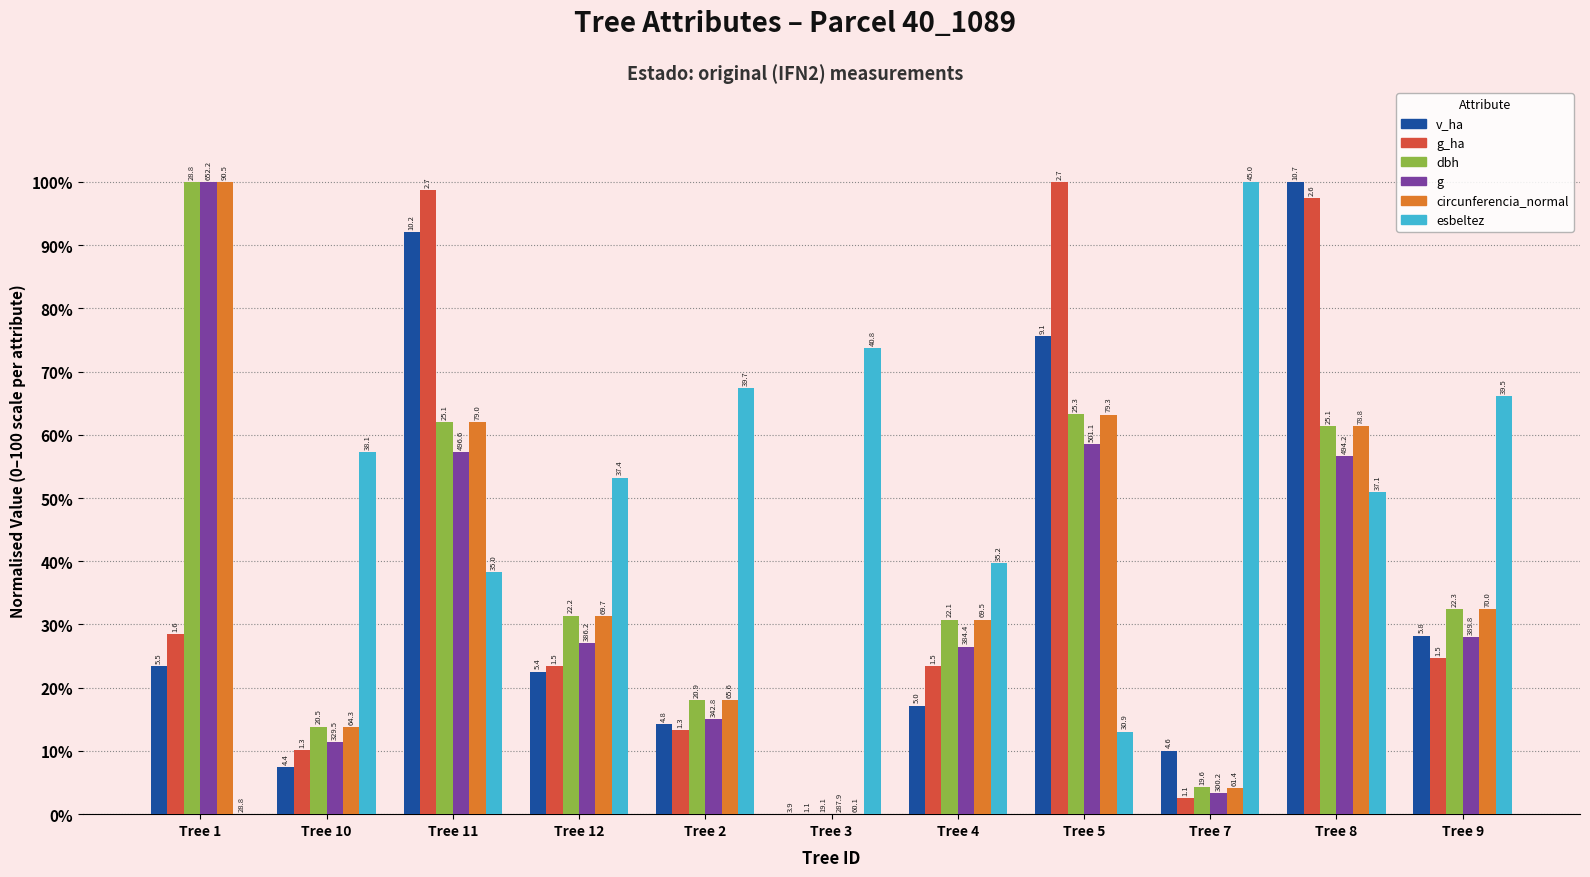

How many groups of bars are there?

11